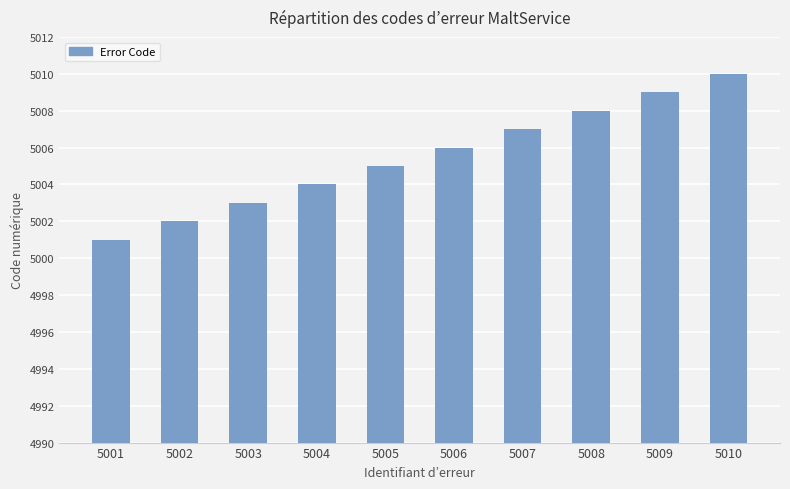

Is it true that the value at 5006 is 7307?

False